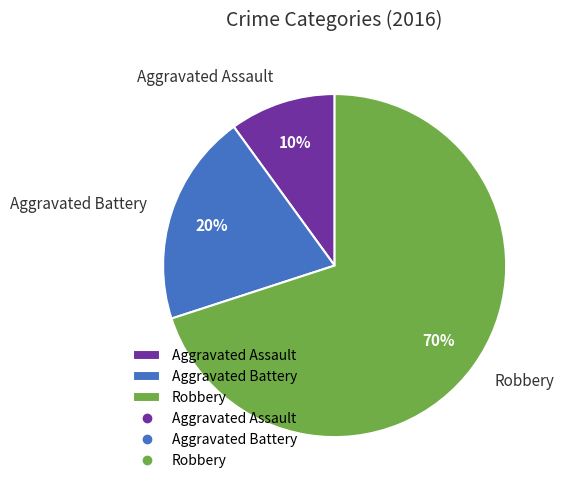

Is the sum of Aggravated Assault and Aggravated Battery greater than half?

No